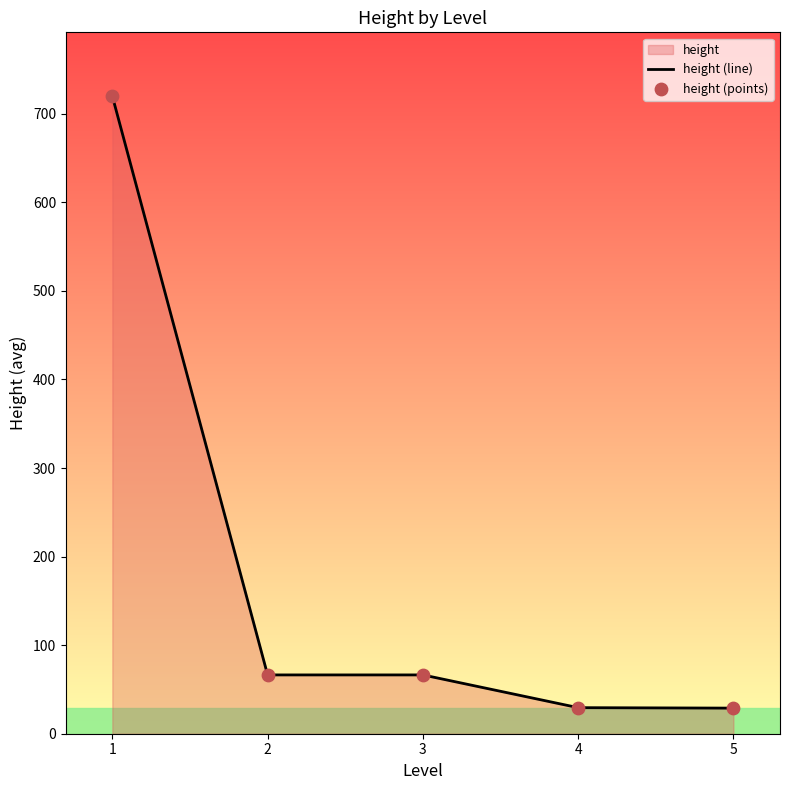

Is the value of height (points) at 2 greater than the value of height (line) at 1?

No